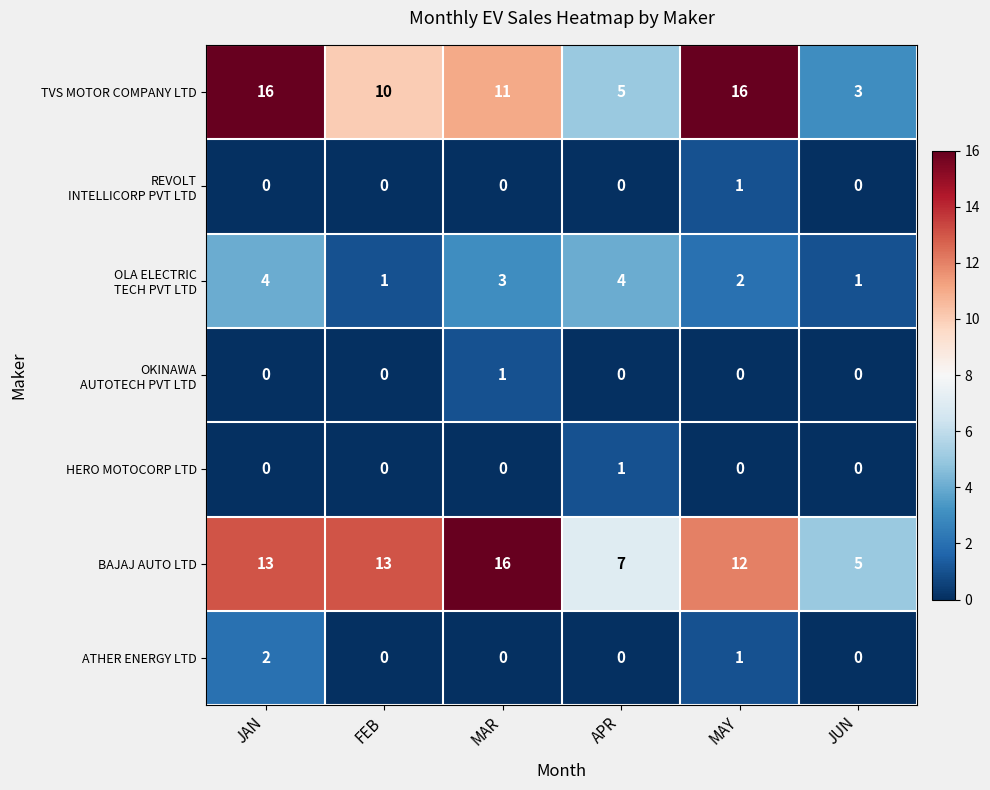

Which series has the largest total across all categories?

BAJAJ AUTO LTD